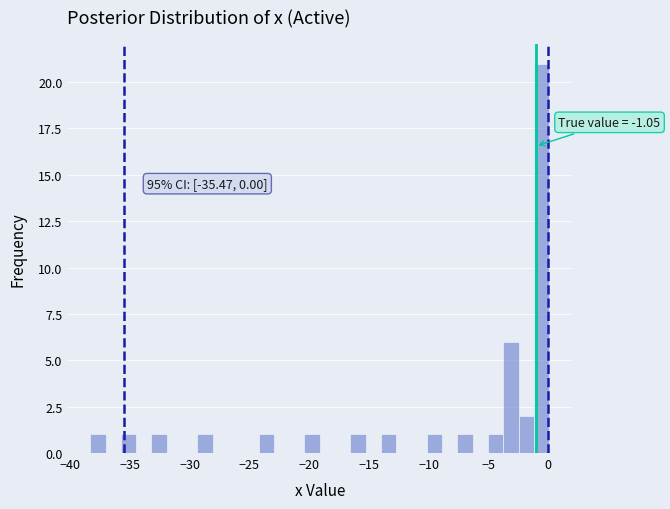

Around what value on the x-axis is the tallest bar? Give the approximate position of its centre, as read against the axis.

-0.5